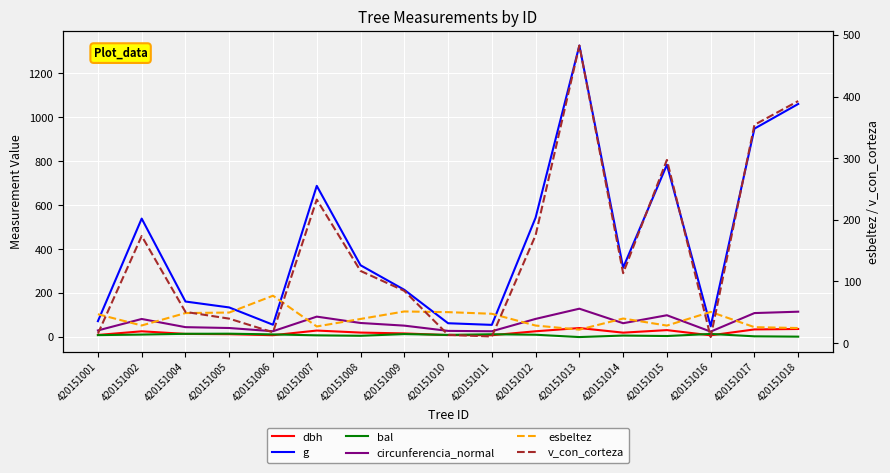

At how many categories does at least one series exceed 445?

7